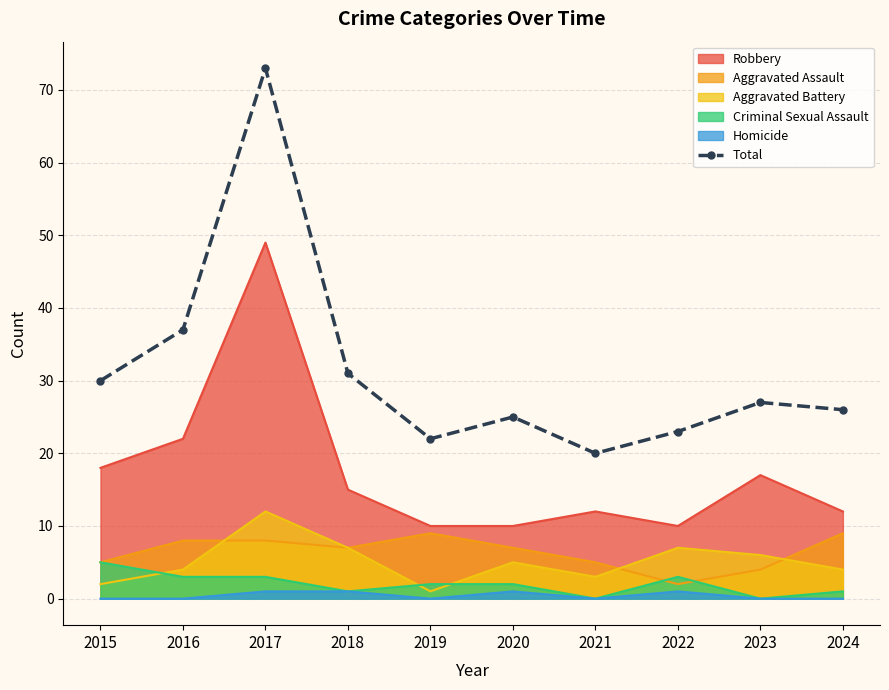

At which category does the chart reach its peak across all series?

2017